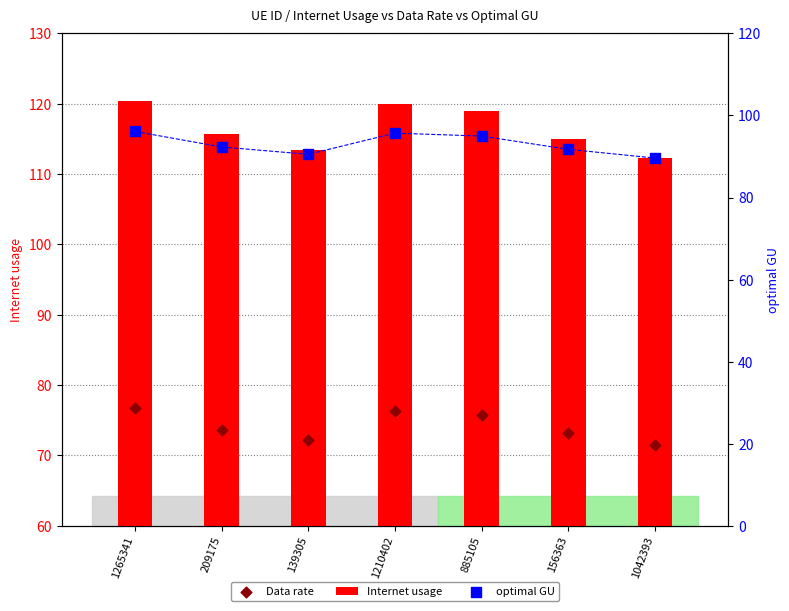

At how many categories does at least one series exceed 84?

7